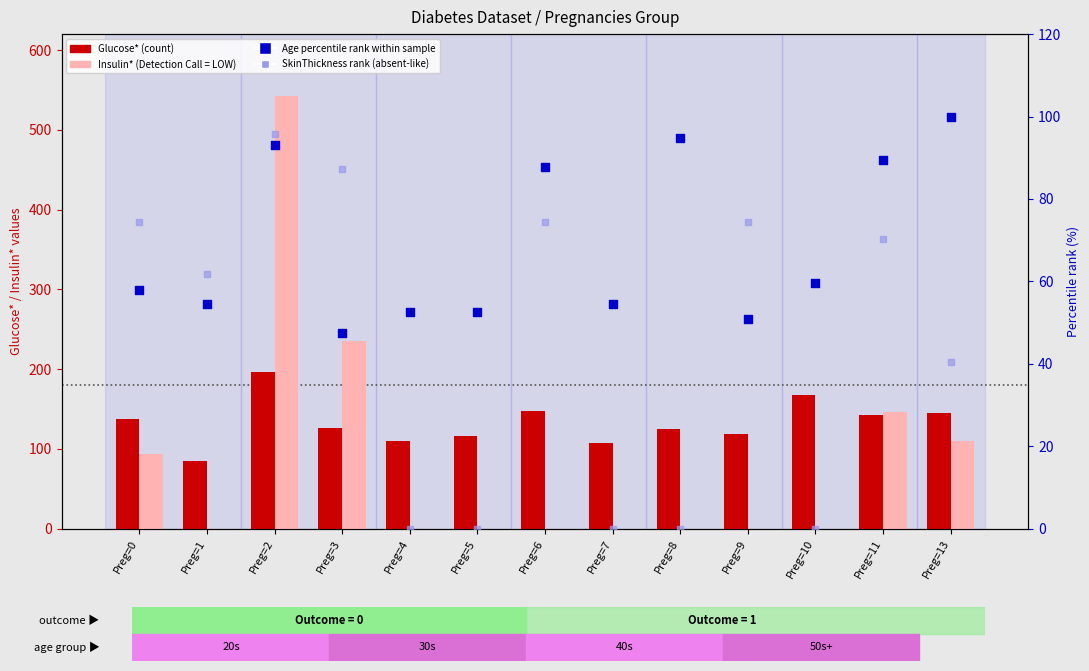

Which series reaches the maximum Y coordinate?

Insulin*